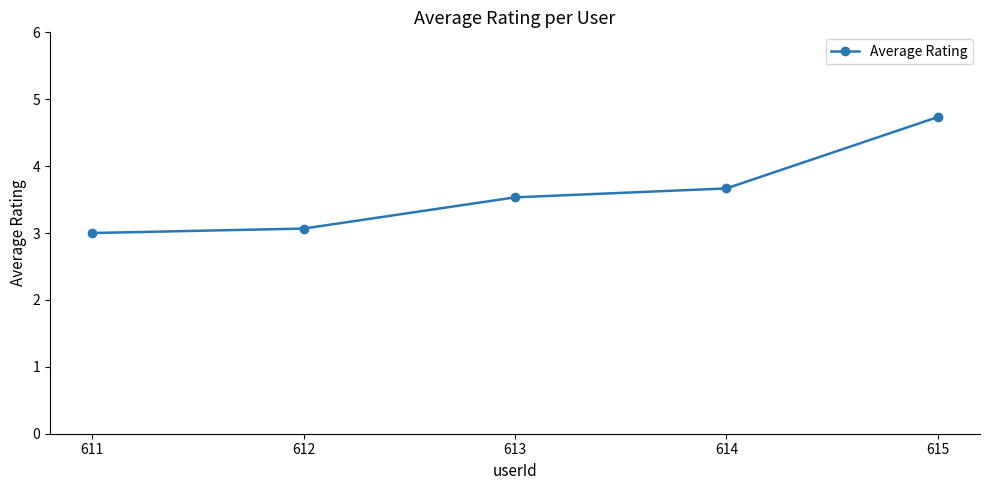

What is the maximum value shown in the chart?

4.7